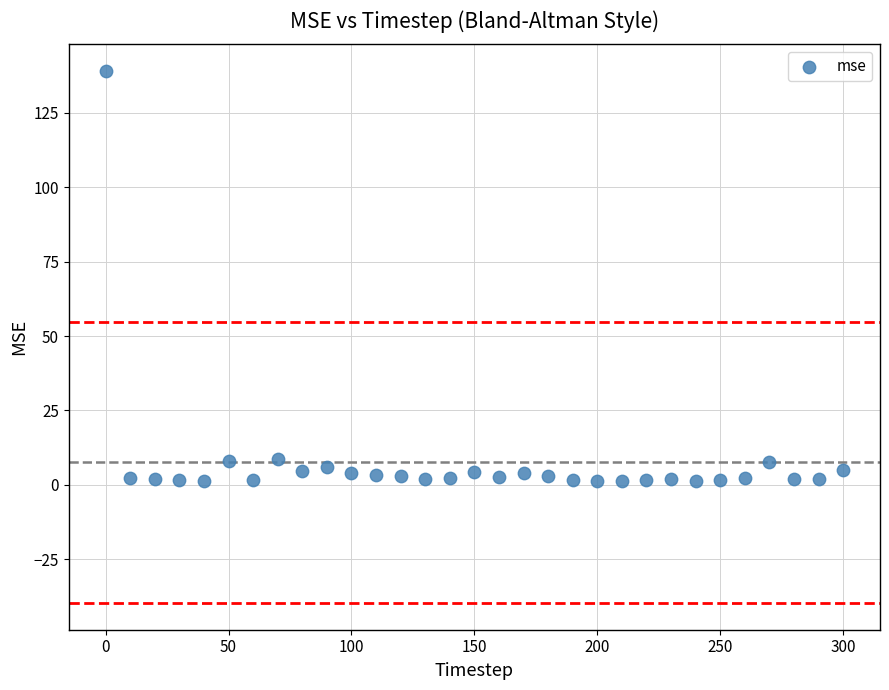

What is the range of Y values (max minus min)?

137.9